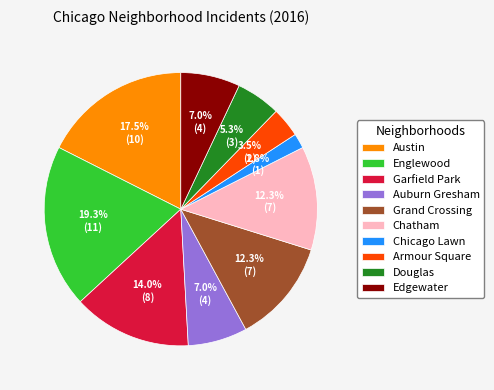

Which has a higher value, Chicago Lawn or Armour Square?

Armour Square